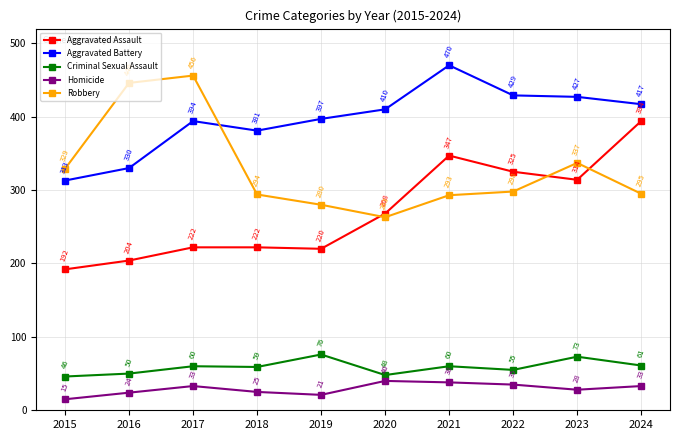

Rank the series at 2021 from lowest to highest value.

Homicide, Criminal Sexual Assault, Robbery, Aggravated Assault, Aggravated Battery